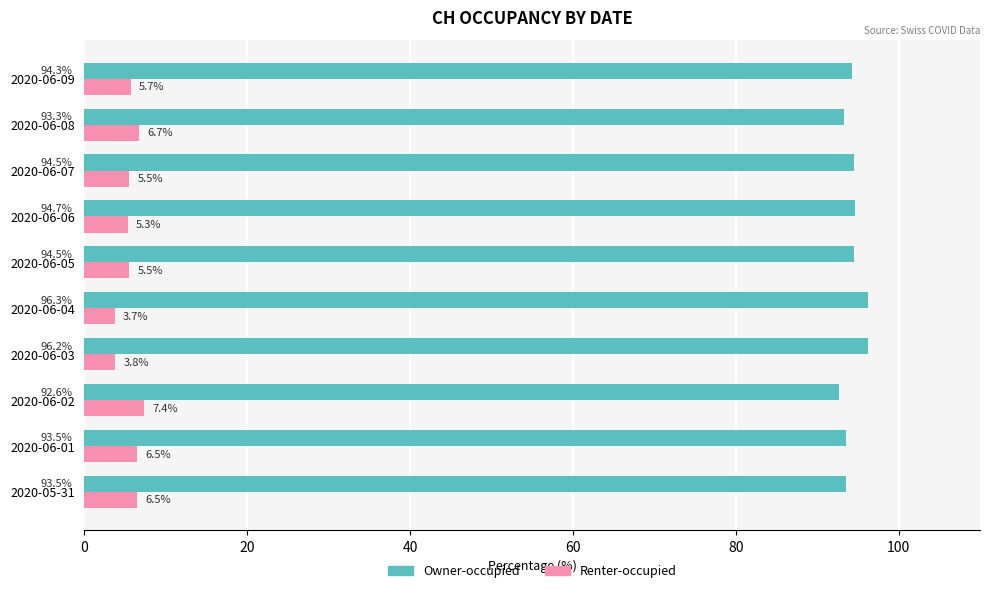

Where is Renter-occupied nearest to the value 5?

2020-06-06